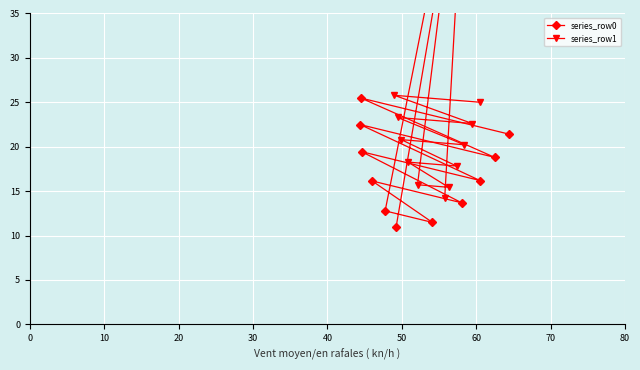

How many lines are shown in the chart?

2